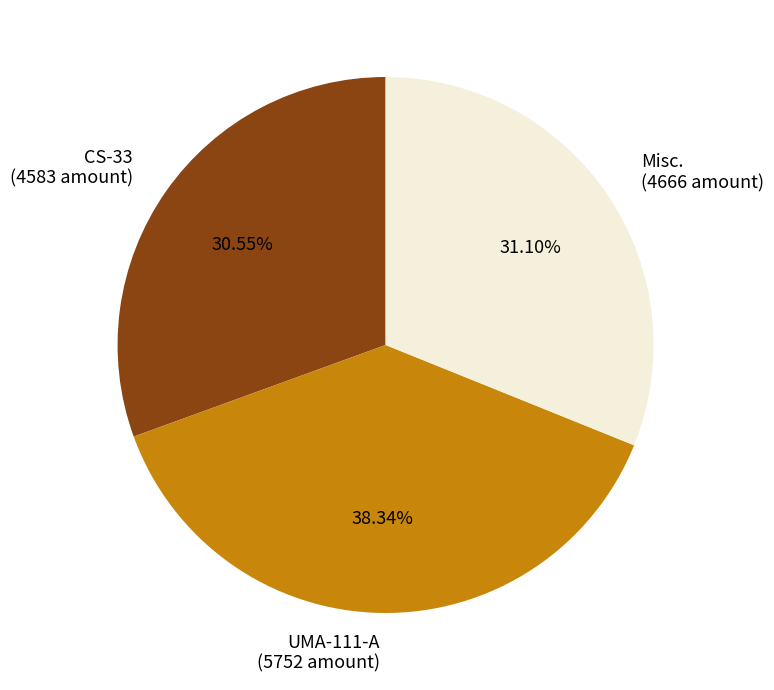

Rank the categories by value from highest to lowest.

UMA-111-A, Misc., CS-33